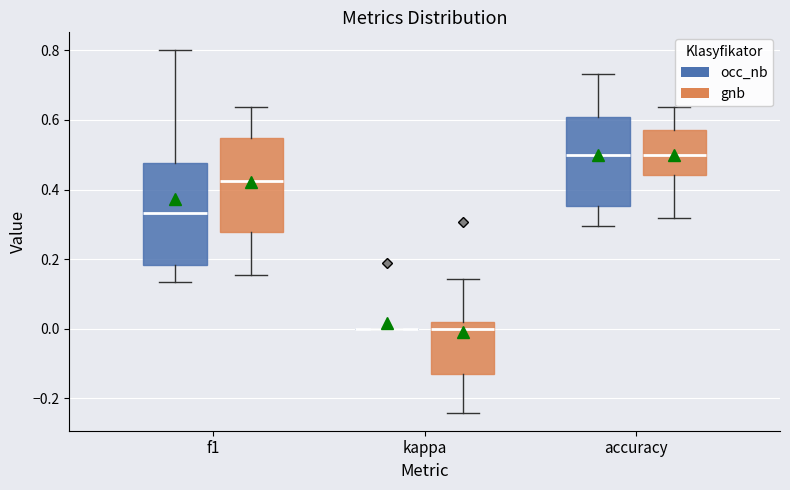

Where does the upper whisker of the box for accuracy (occ_nb) end on the y-axis? The values are not printed on the chart, so give them approximately, as read against the axis.

0.74